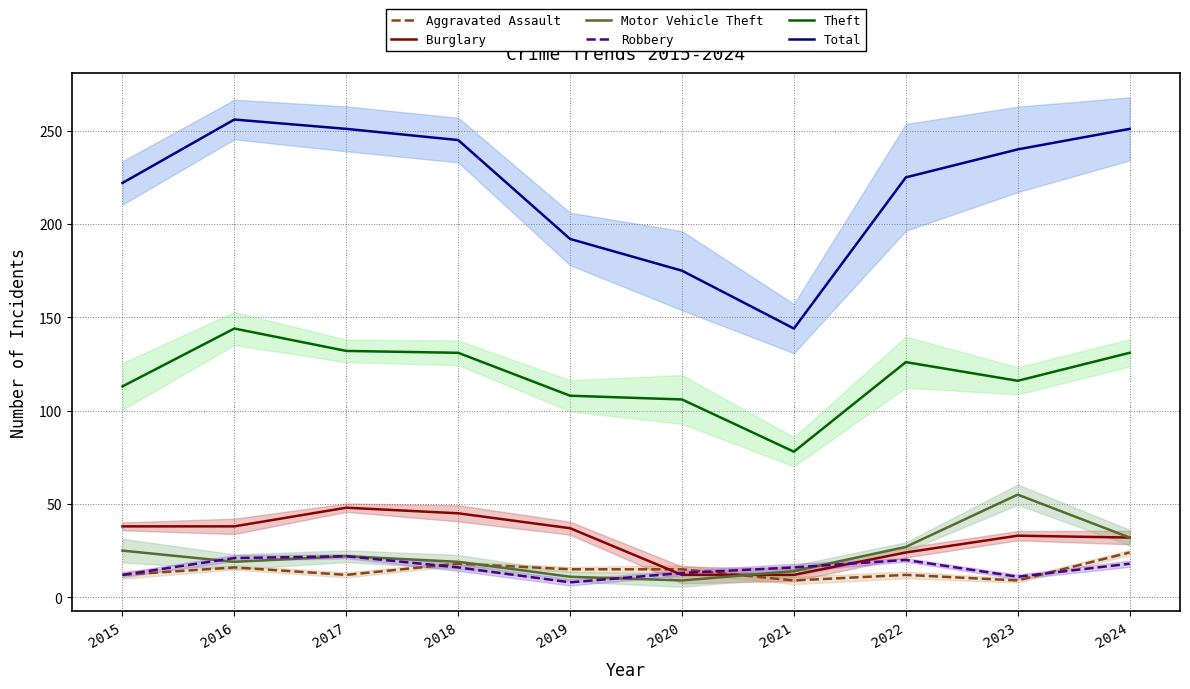

Rank the series by their maximum value, from lowest to highest.

Robbery, Aggravated Assault, Burglary, Motor Vehicle Theft, Theft, Total